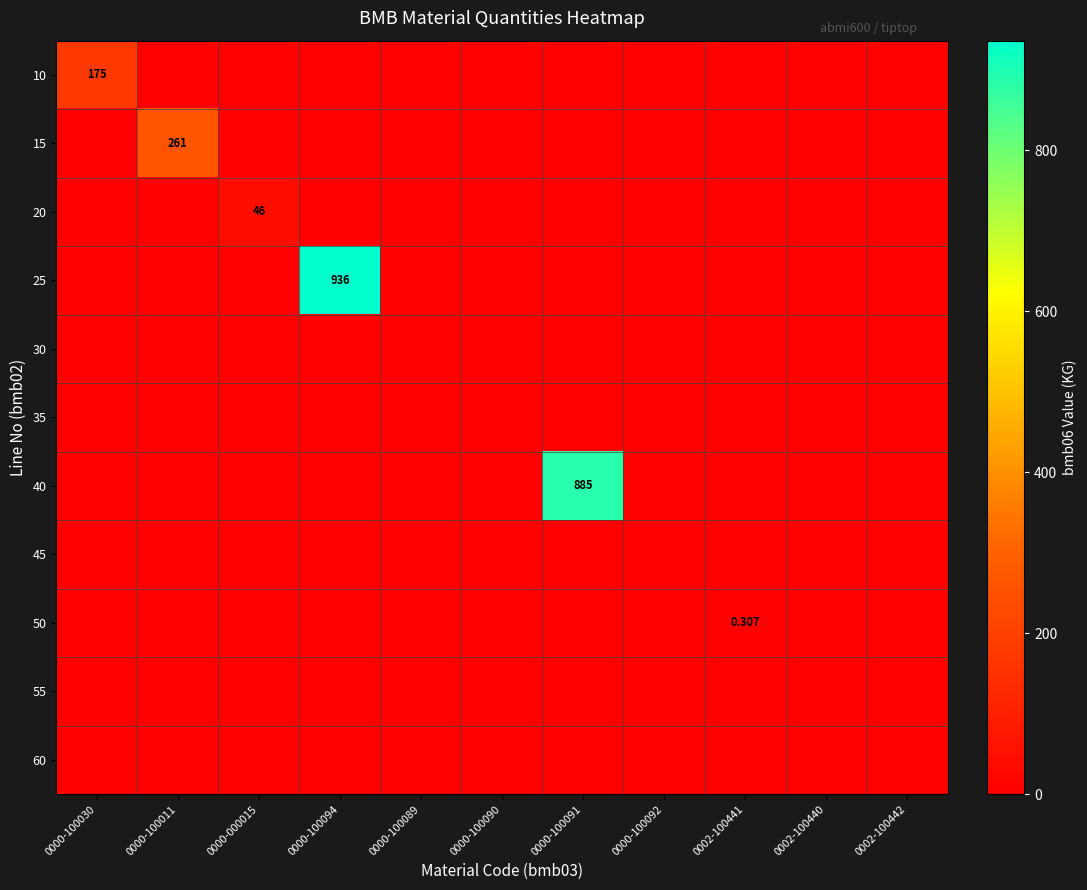

Is the value of 15 at 0000-100092 greater than the value of 60 at 0000-100011?

No